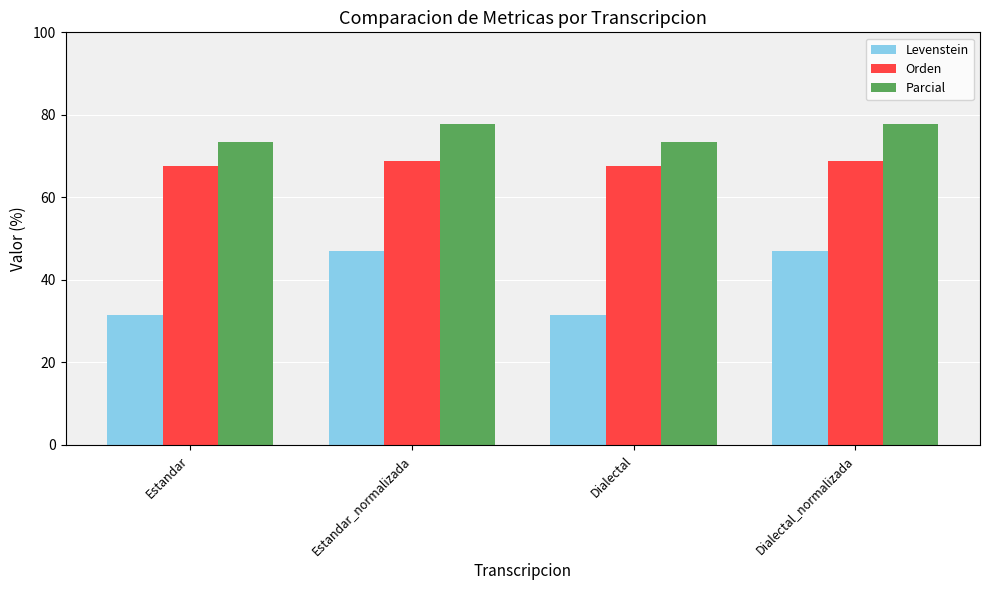

What value does the Orden series have at Estandar_normalizada?

68.8